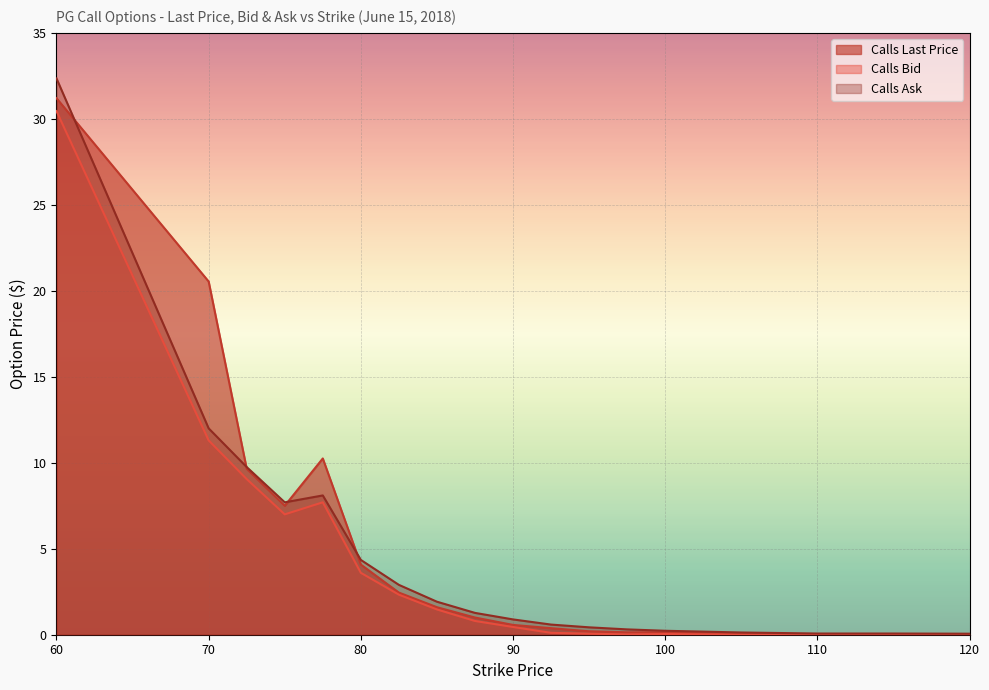

Which series ends up on top after the final intersection of Calls Last Price and Calls Ask?

Calls Ask